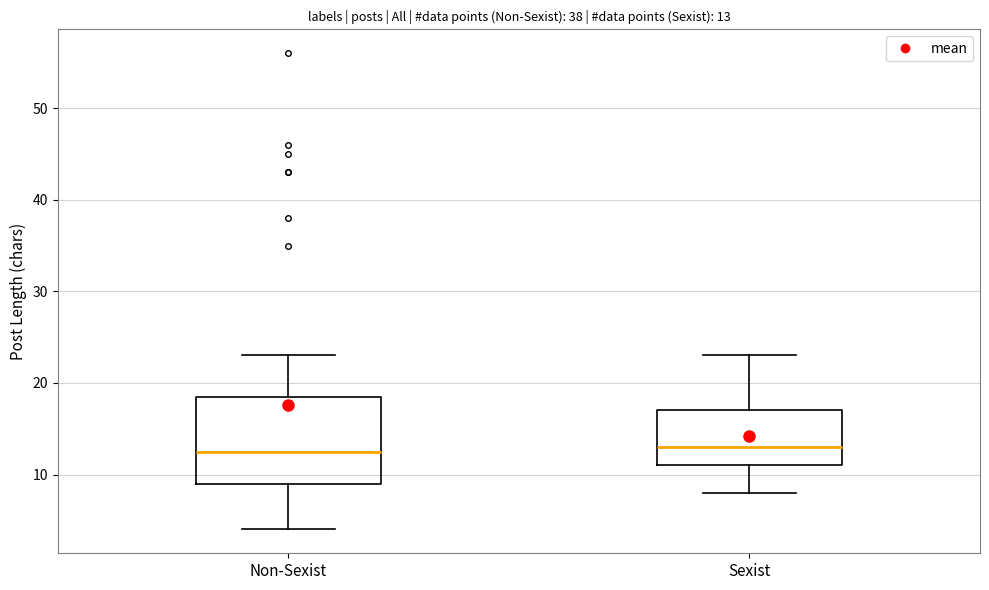

Comparing the boxes themselves (not the whiskers), which one is the tallest?

Non-Sexist